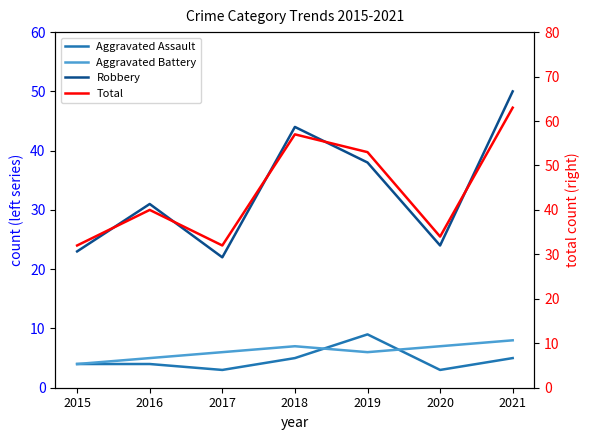

Which series has the largest total across all categories?

Total